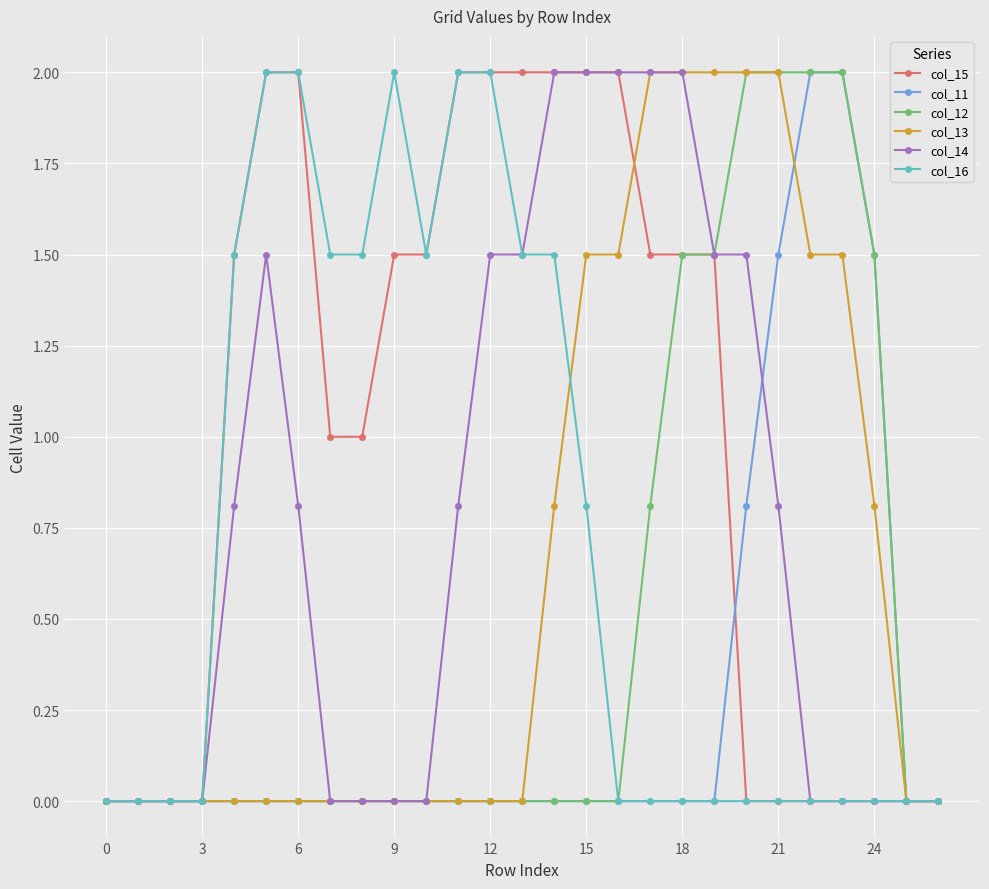

What is the value of the col_13 point at the 17th from the left?

1.5